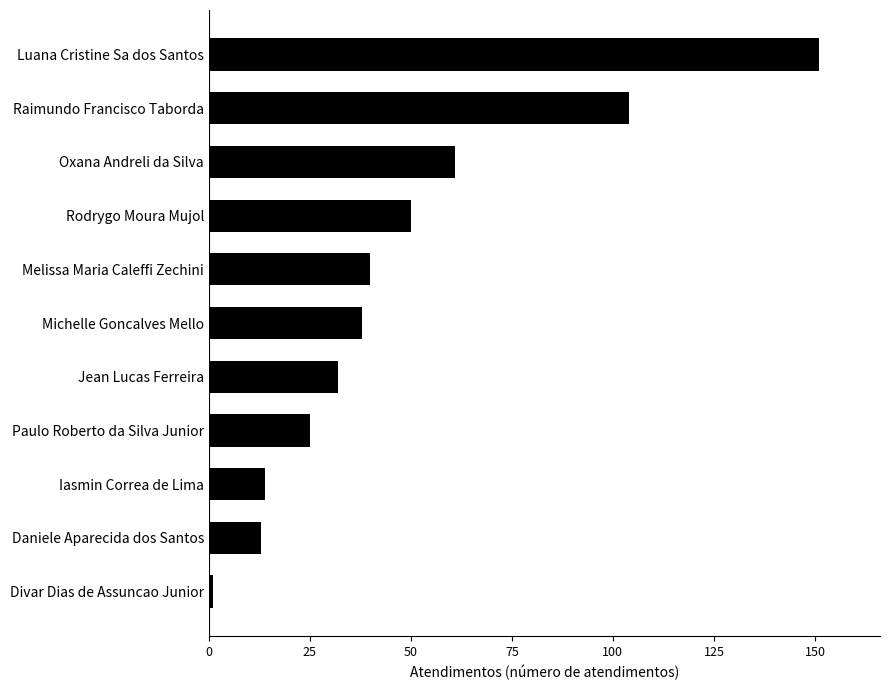

Reading bottom to top, extract all data points from this chart.

1	13	14	25	32	38	40	50	61	104	151